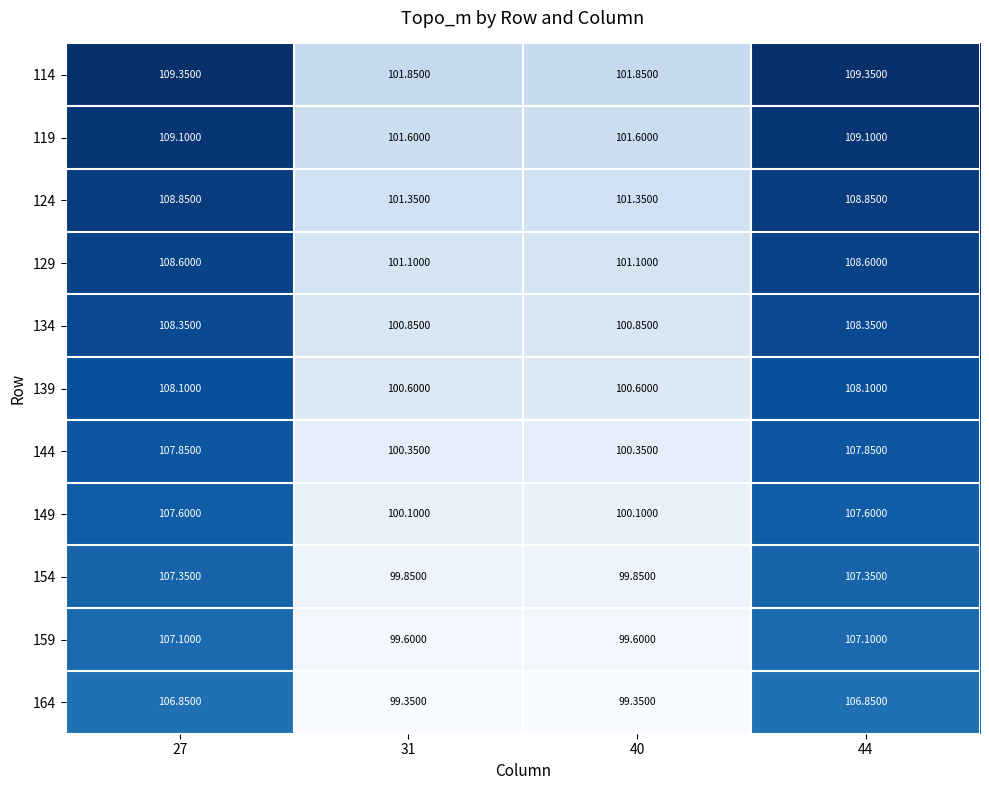

Is the value of 134 at 27 greater than the value of 114 at 31?

Yes